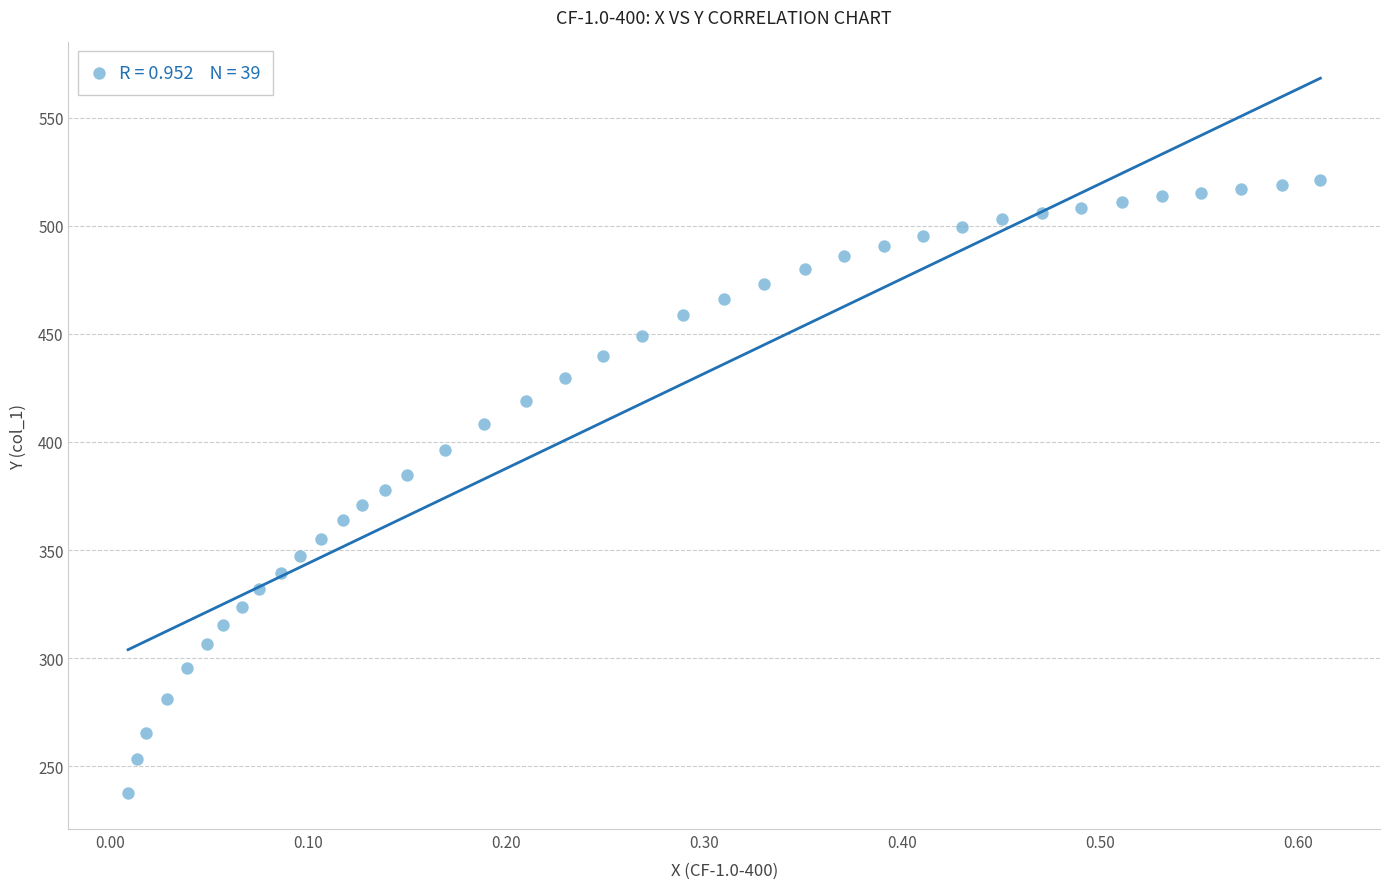

What is the range of Y values (max minus min)?

283.5